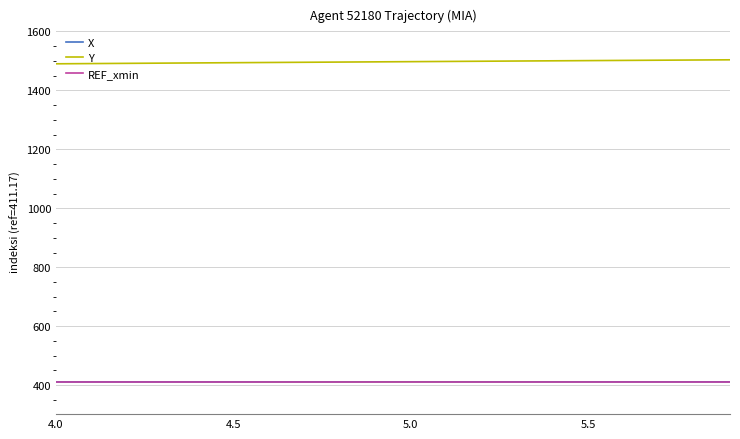

Does the chart display data point markers on the line(s)?

No